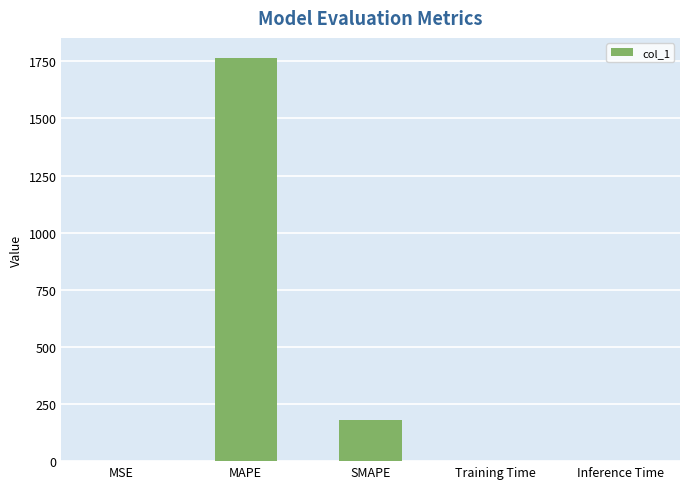

What is the sum of all values?

1945.6